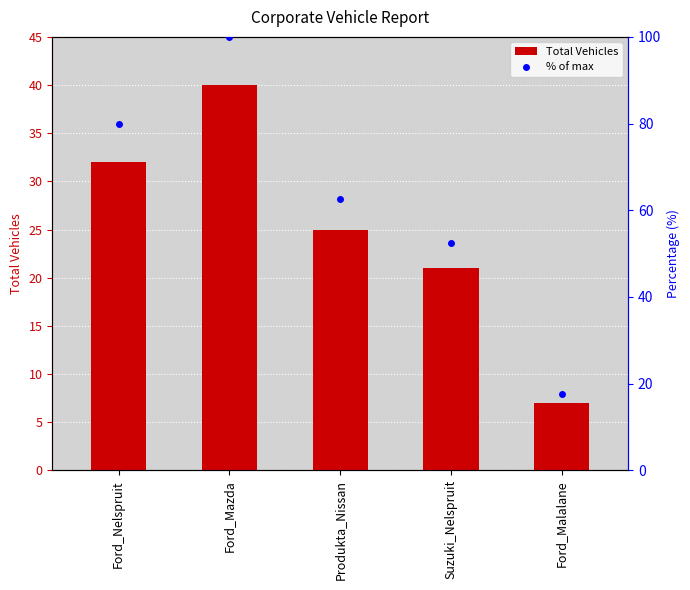

Reading left to right, extract all data points from this chart.

Total Vehicles: Ford_Nelspruit=32.0	Ford_Mazda=40.0	Produkta_Nissan=25.0	Suzuki_Nelspruit=21.0	Ford_Malalane=7.0
% of max: Ford_Nelspruit=80.0	Ford_Mazda=100.0	Produkta_Nissan=62.5	Suzuki_Nelspruit=52.5	Ford_Malalane=17.5